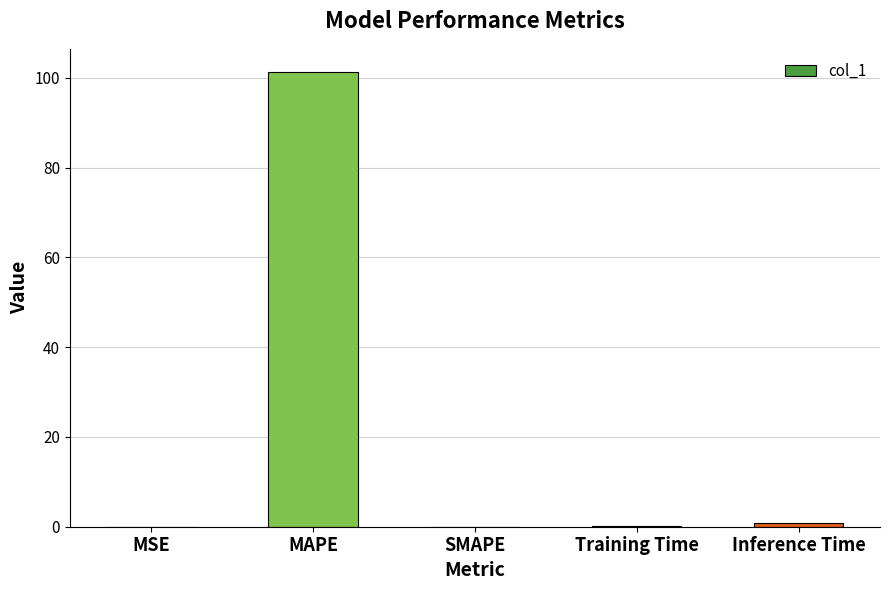

True or false: the data shows -40.5 at SMAPE.

False